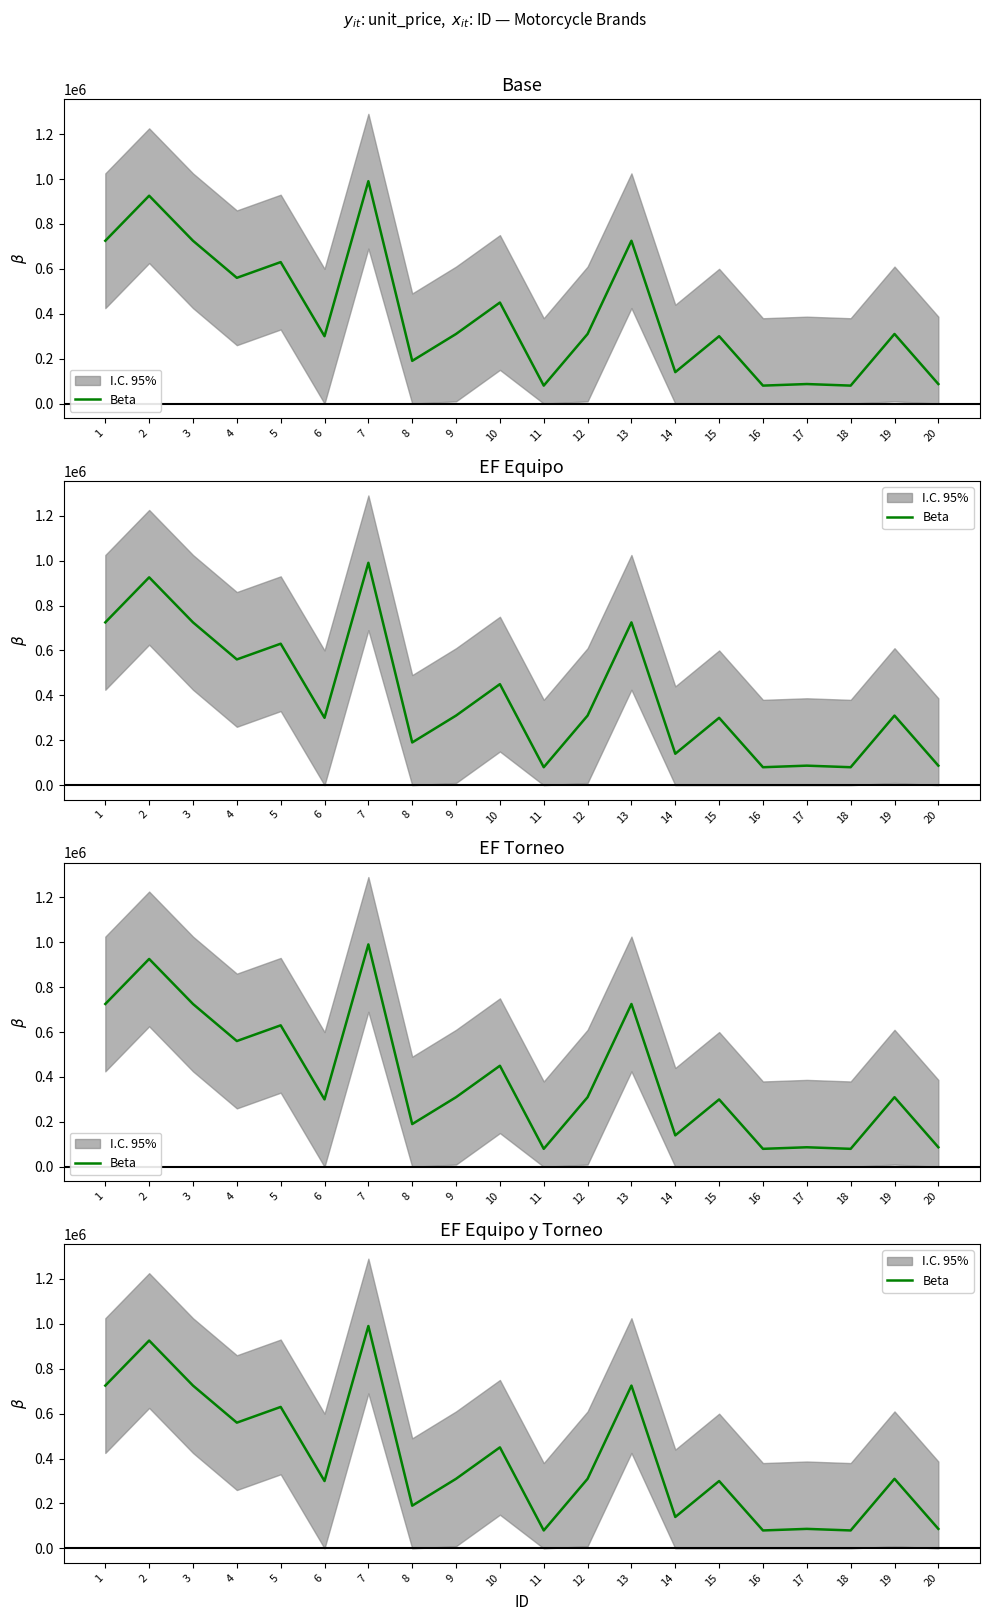

How many interior local peaks (higher than both neighbors) does the data have?

8